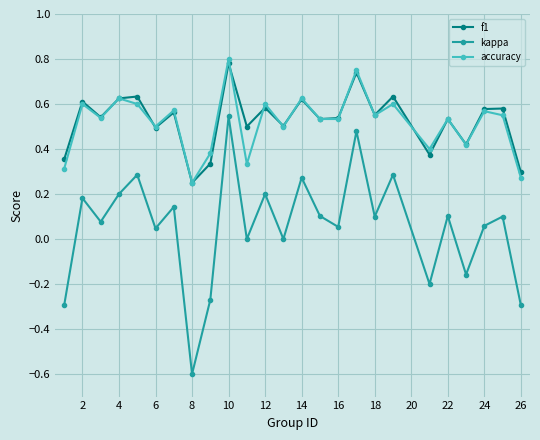

Which series has the largest range (max minus min)?

kappa